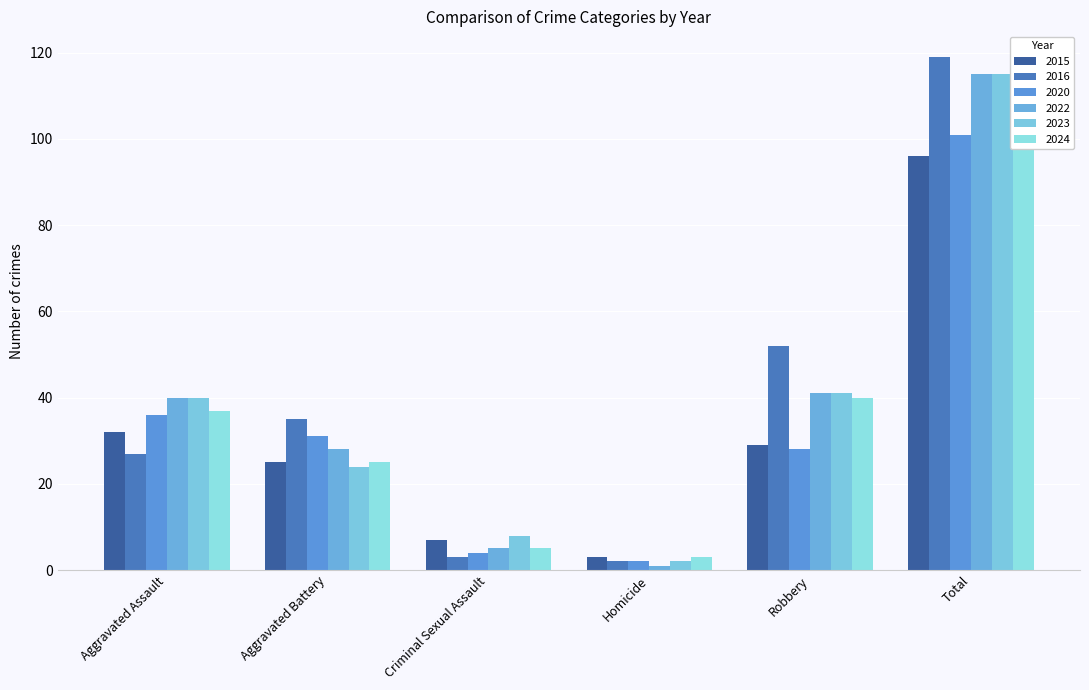

Where does the 2024 series first go above 37?

Robbery